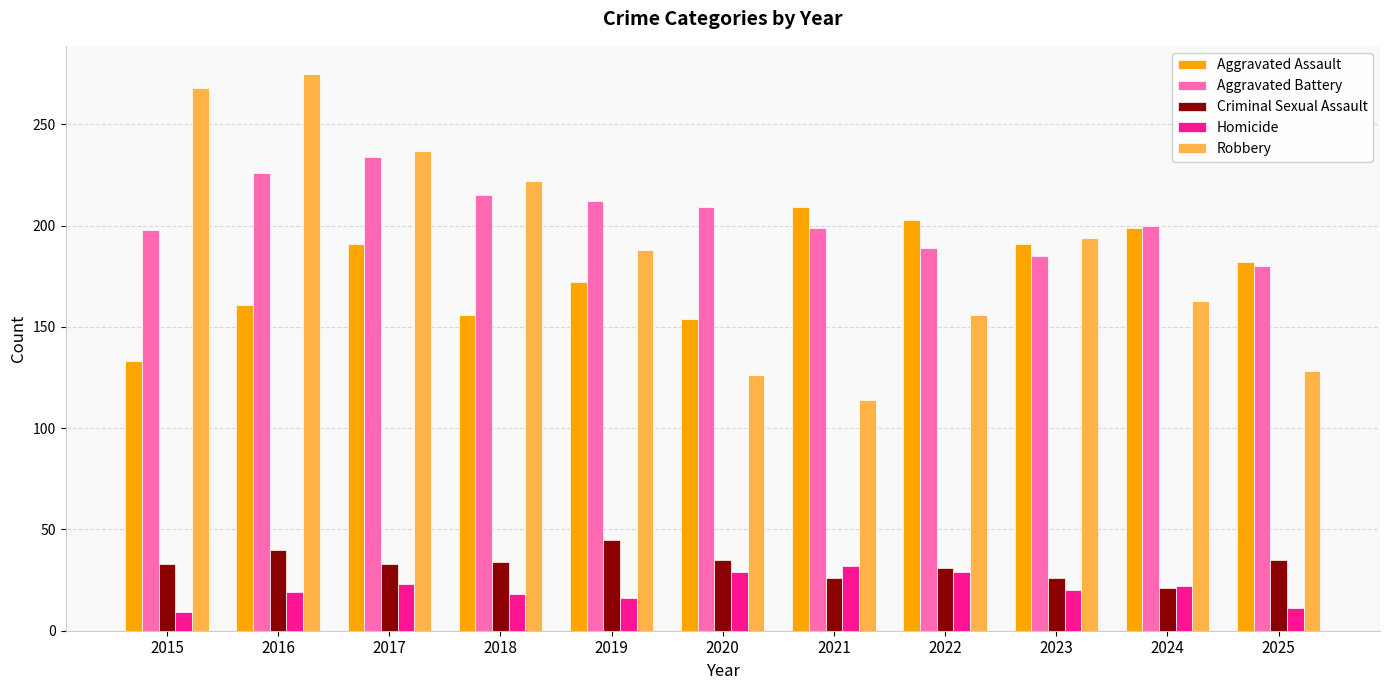

The value of Criminal Sexual Assault at 2015 is 33. True or false?

True